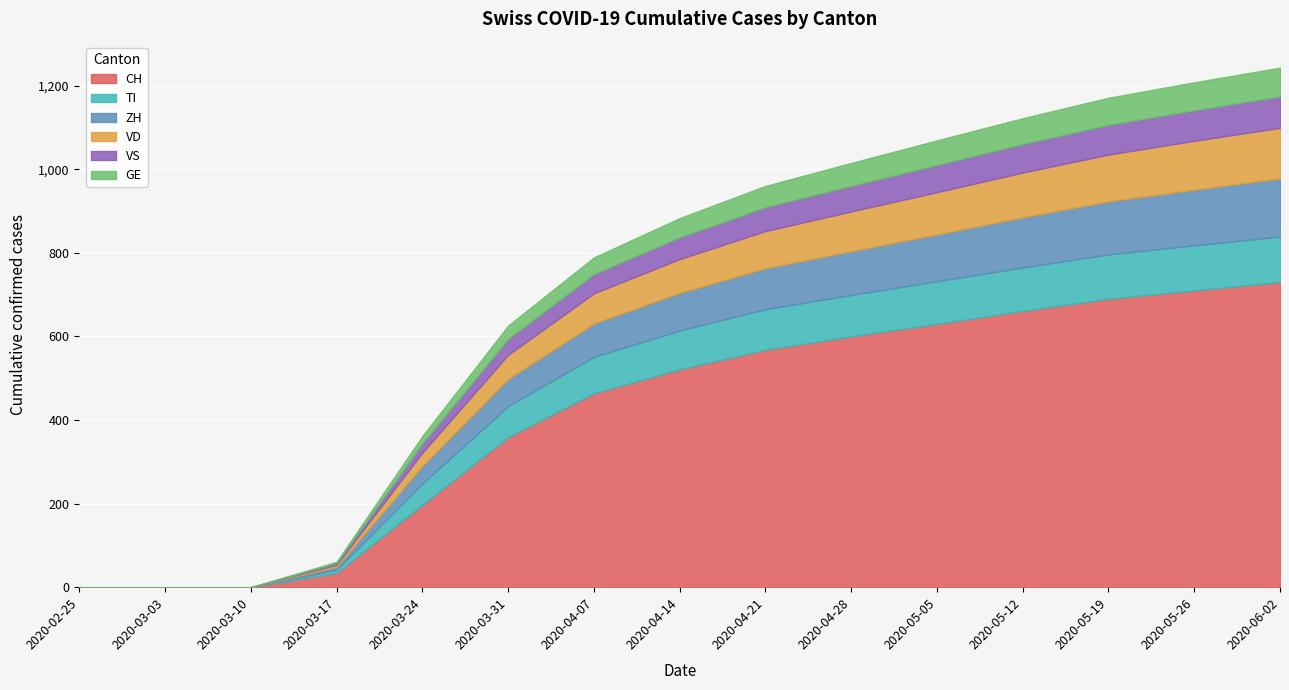

Where does the CH series first go above 521?

2020-04-21